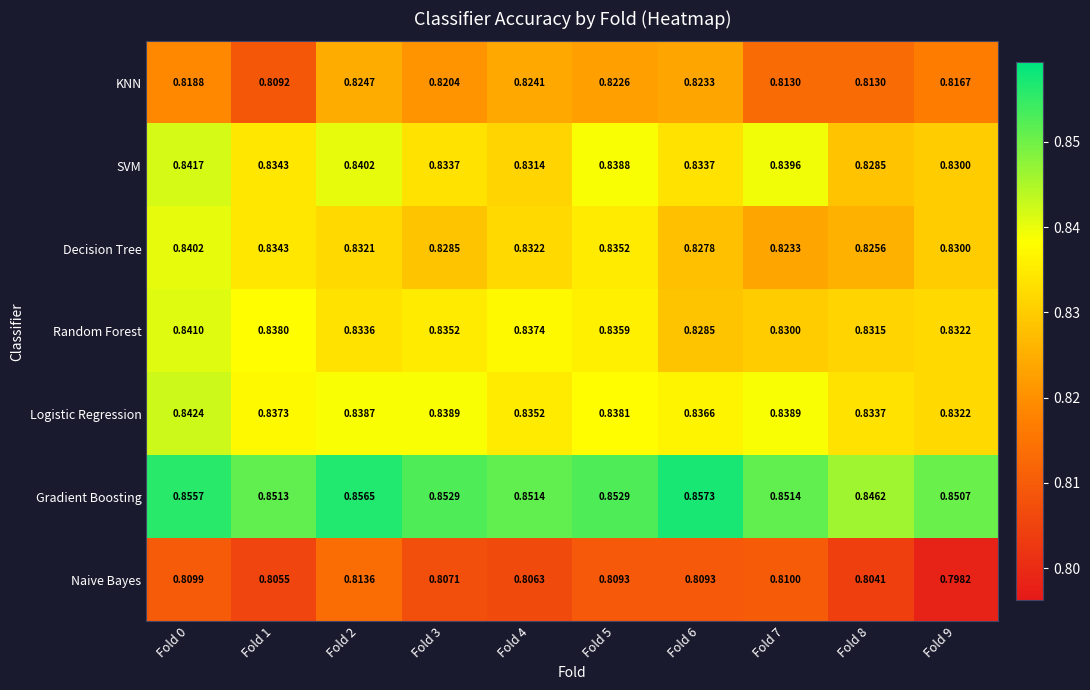

Between Fold 4 and Fold 6, which series saw the biggest shift?

Random Forest